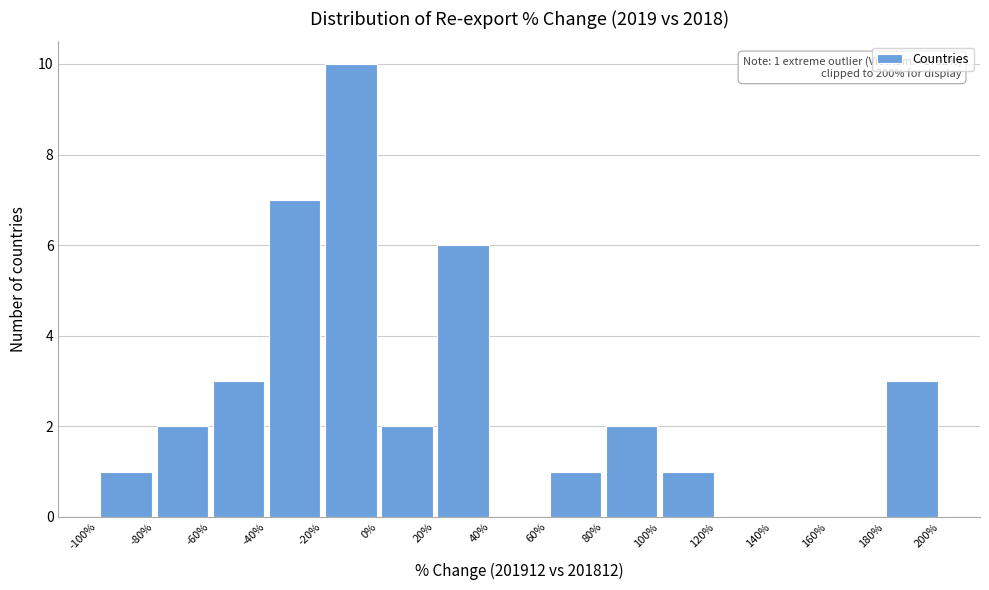

Over which range of the x-axis is the bar tallest?

-20% to 0%